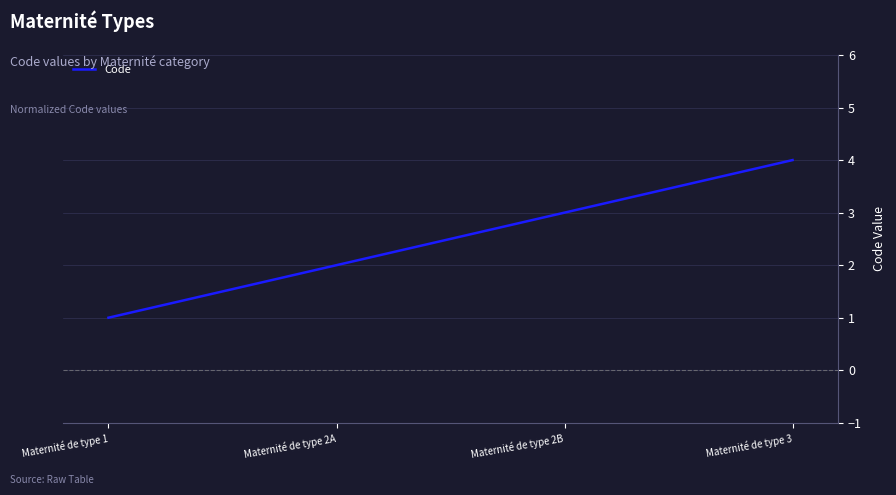

List the labels in order of value, largest first.

Maternité de type 3, Maternité de type 2B, Maternité de type 2A, Maternité de type 1